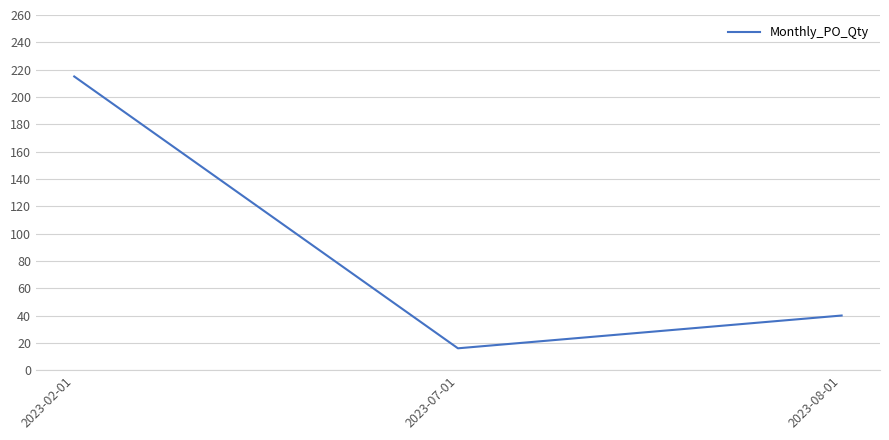

The chart shows a value of 60 at 2023-08-01. True or false?

False